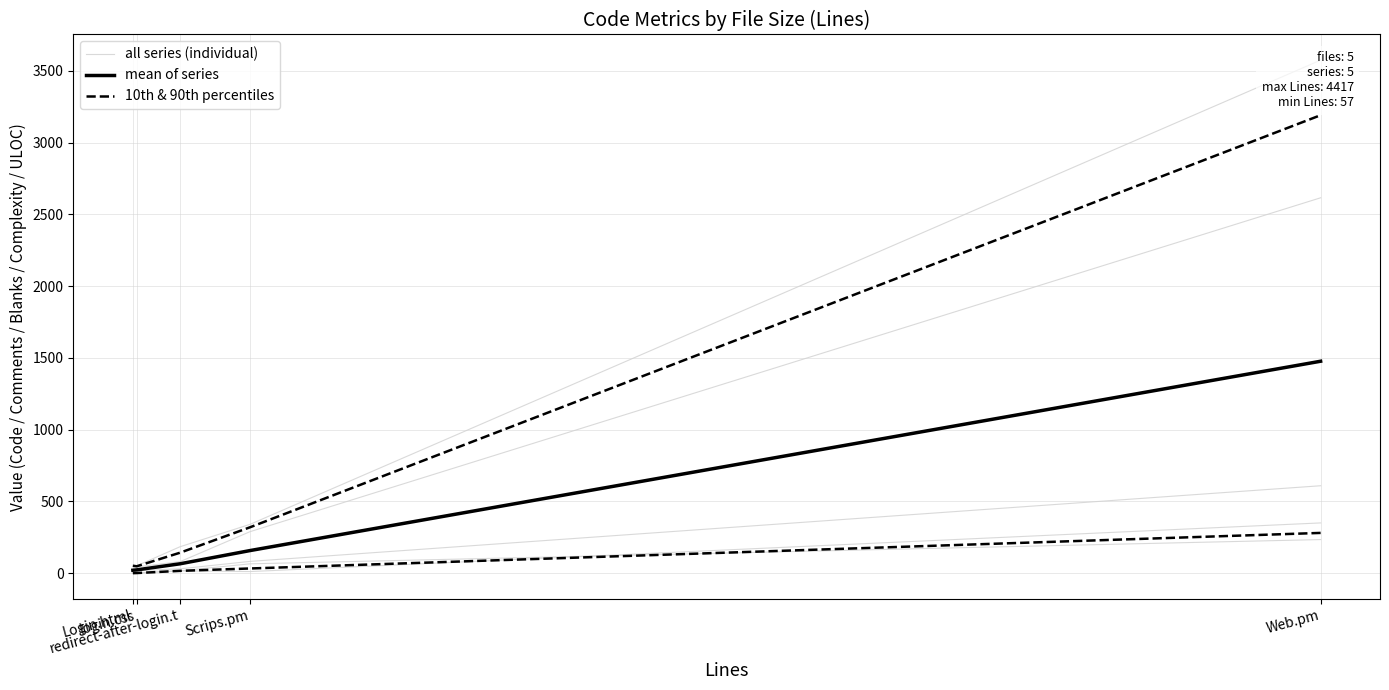

True or false: mean of series has a value of 996.5 at Web.pm.

False